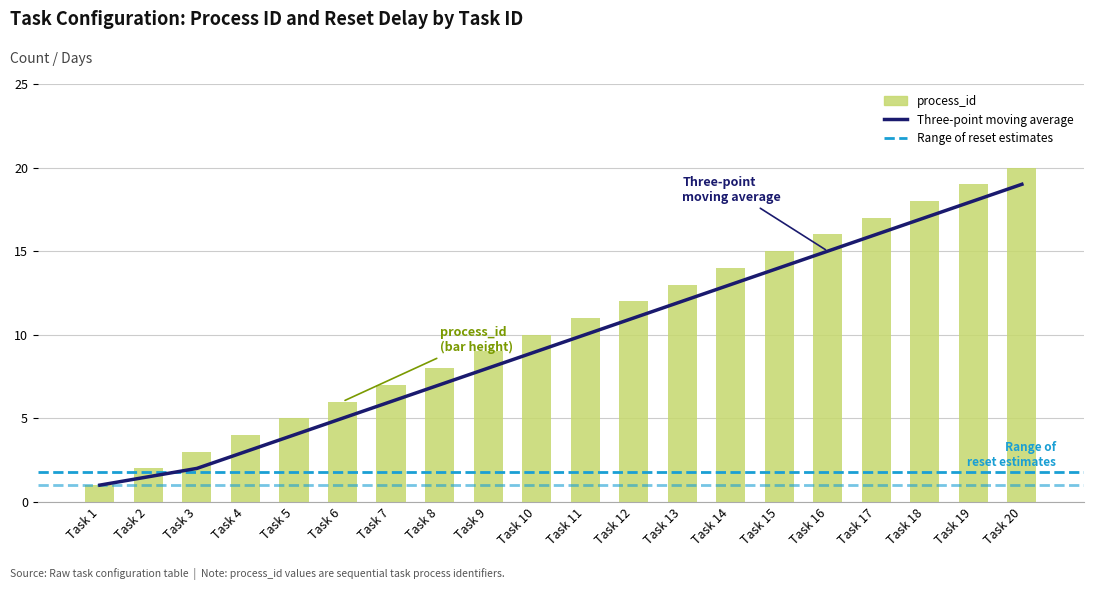

What is the sum of the values at 5 and 16?

21